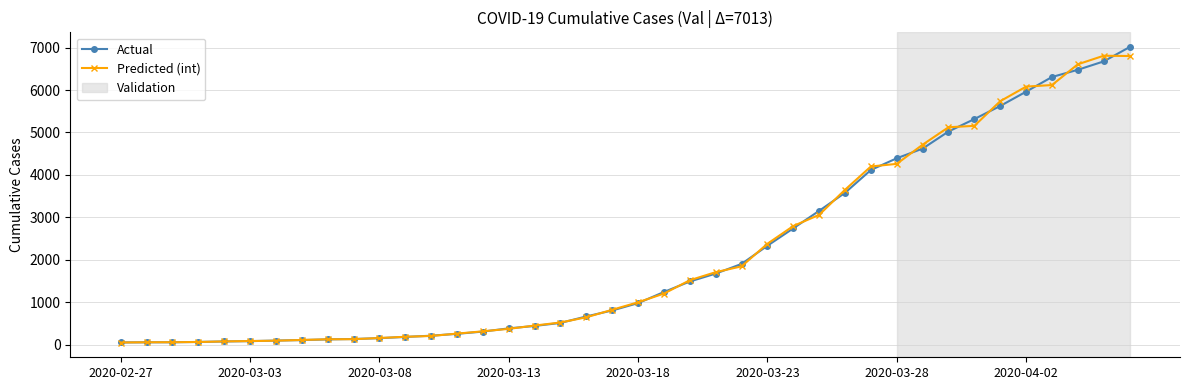

What is the value of the Actual point at the 24th from the left?

1673.0